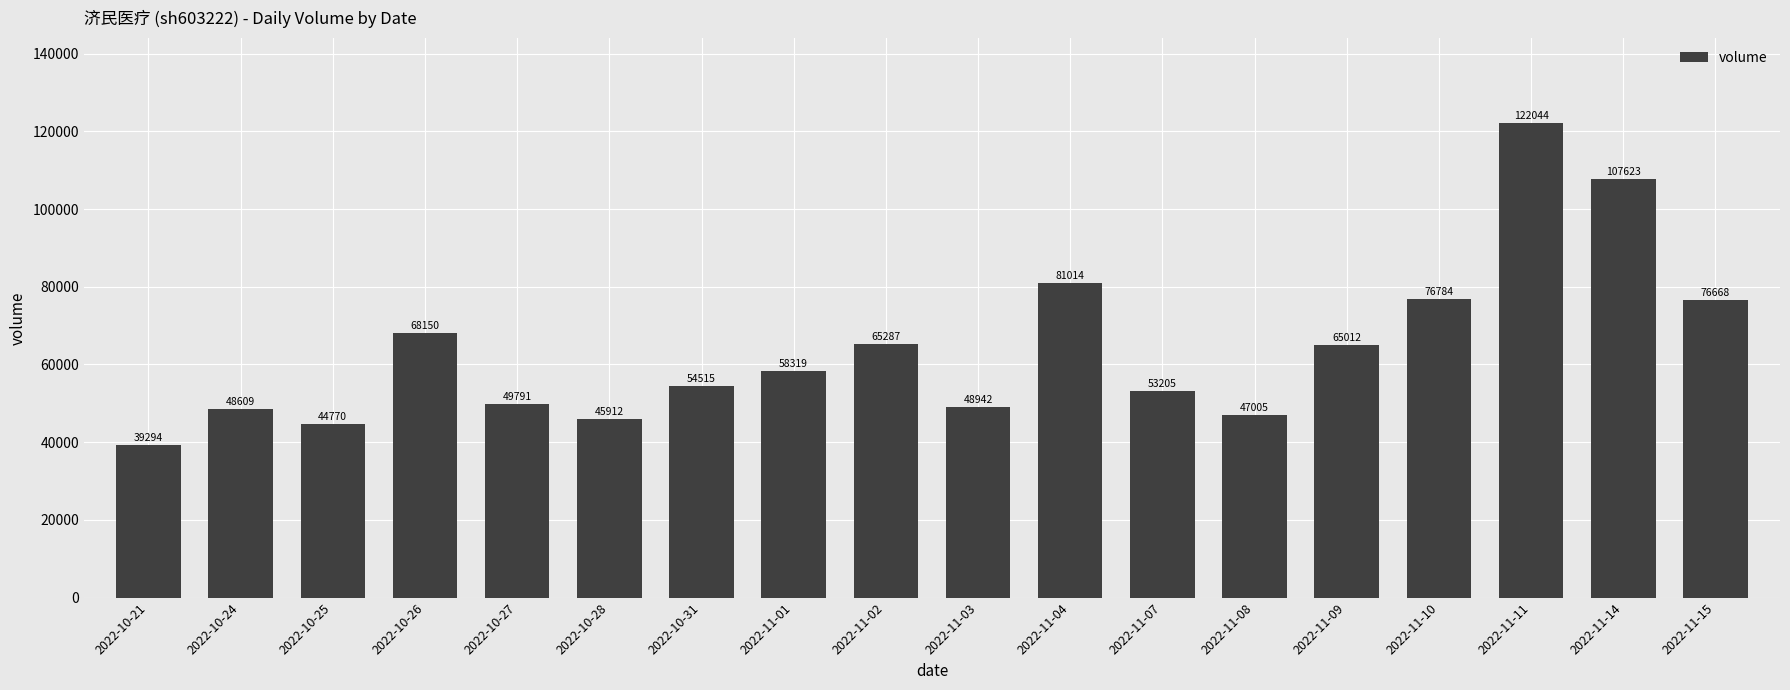

What is the minimum value shown in the chart?

39294